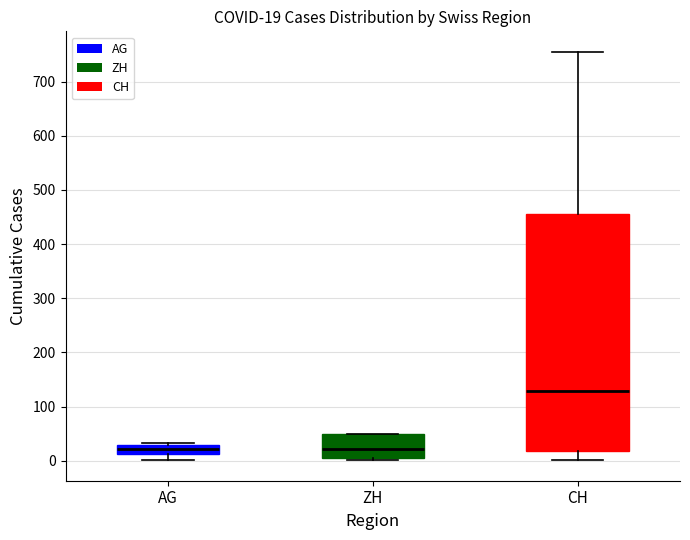

Which box is the tallest, from its lower edge to its upper edge?

CH